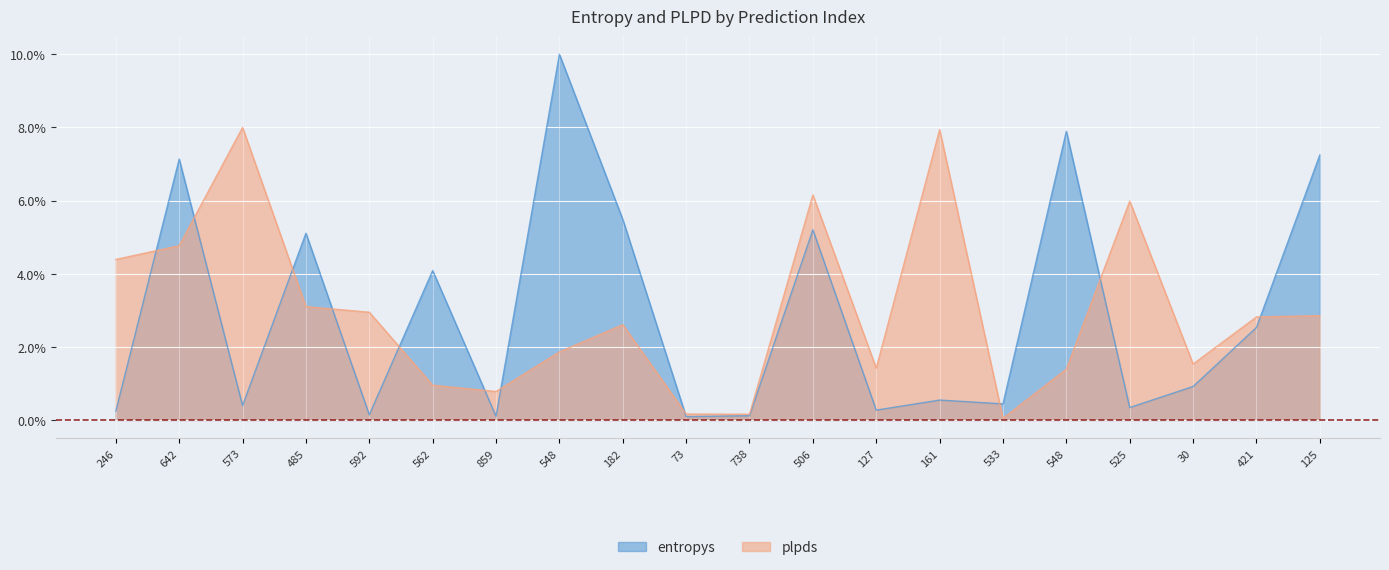

What value does the plpds series have at 738?

0.2